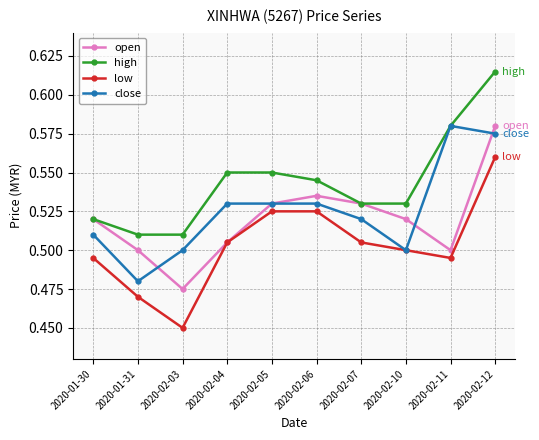

Count the high values in the range 0 to 1.

10